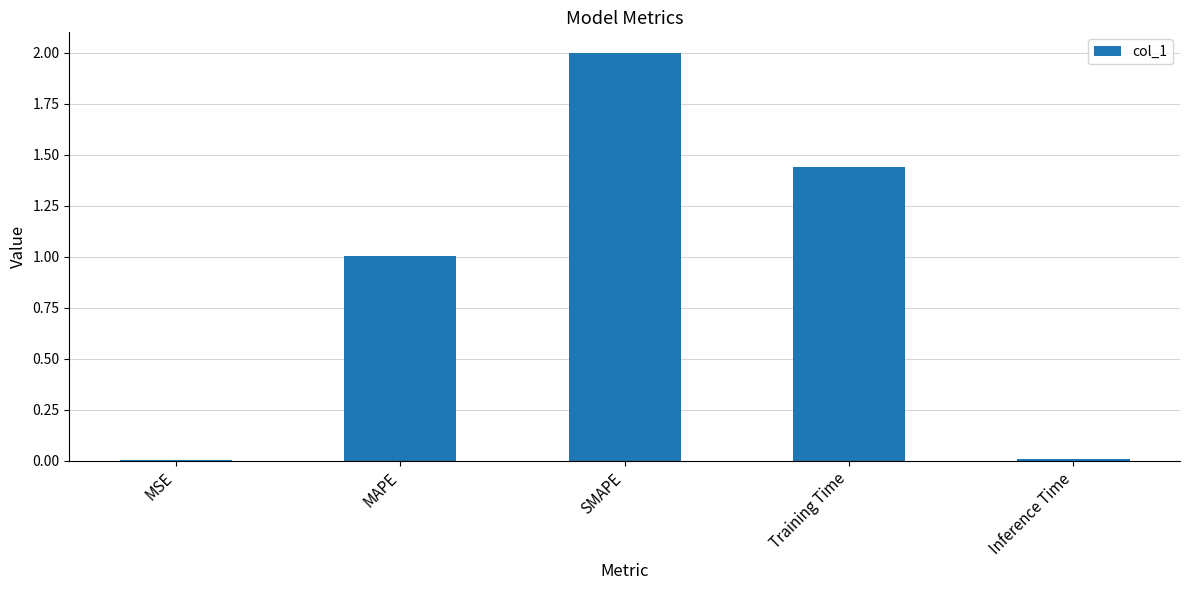

What is the approximate value at MAPE?

1.0